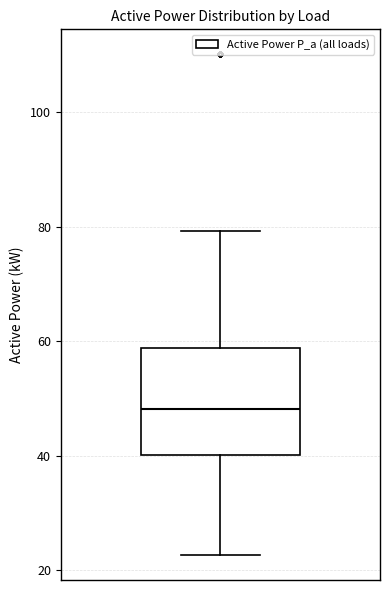

Read this box plot against the y-axis: the position of the median line, the range covered by the box, and the ends of both whiskers. The values are not printed on the chart, so give them approximately, as read against the axis.

median 48, box 40 to 58, whiskers 22 to 80